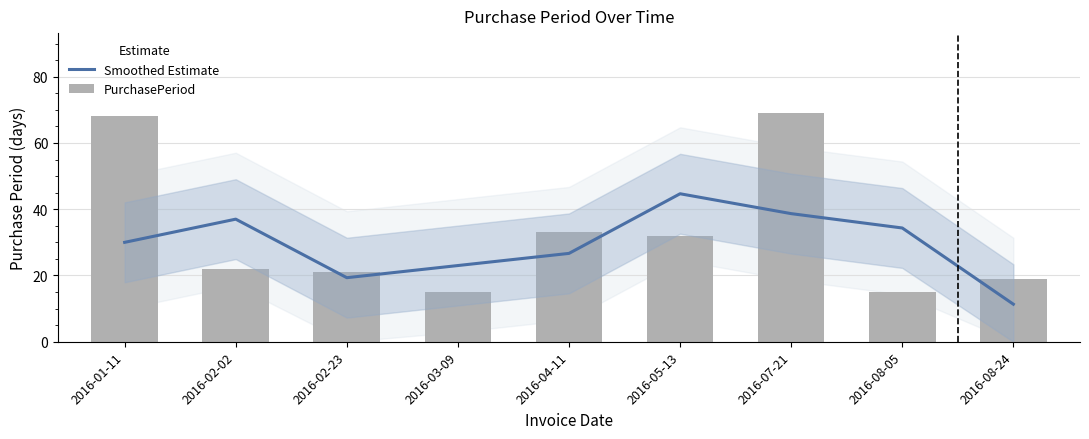

Between 2016-04-11 and 2016-02-02, which is larger?

2016-02-02